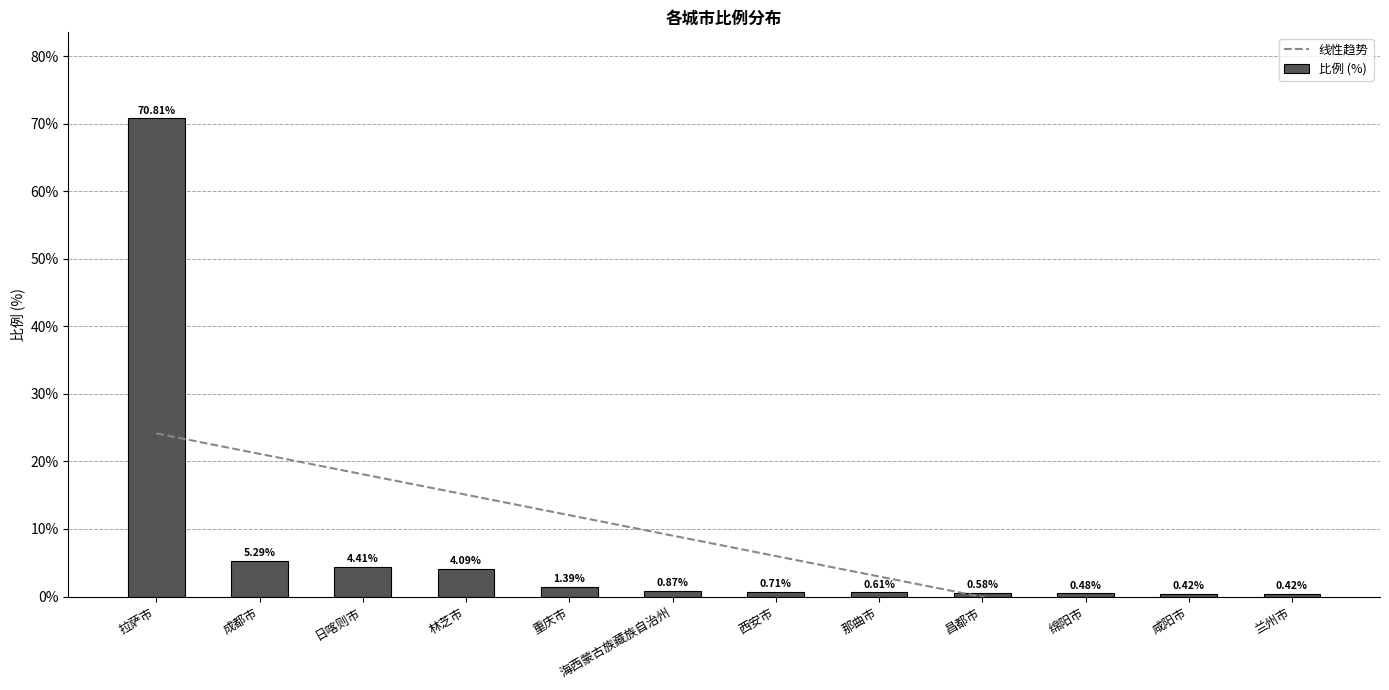

How many values in 线性趋势 are above zero?

8